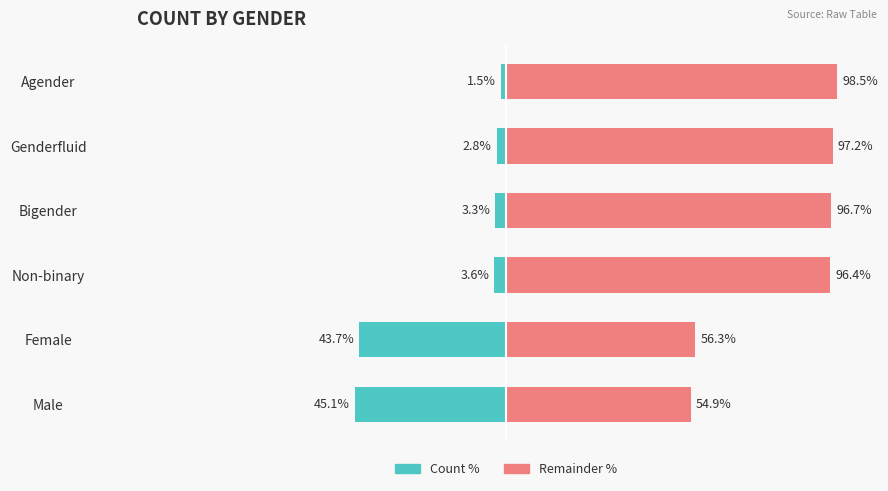

Which has a higher value, Bigender or Female?

Bigender